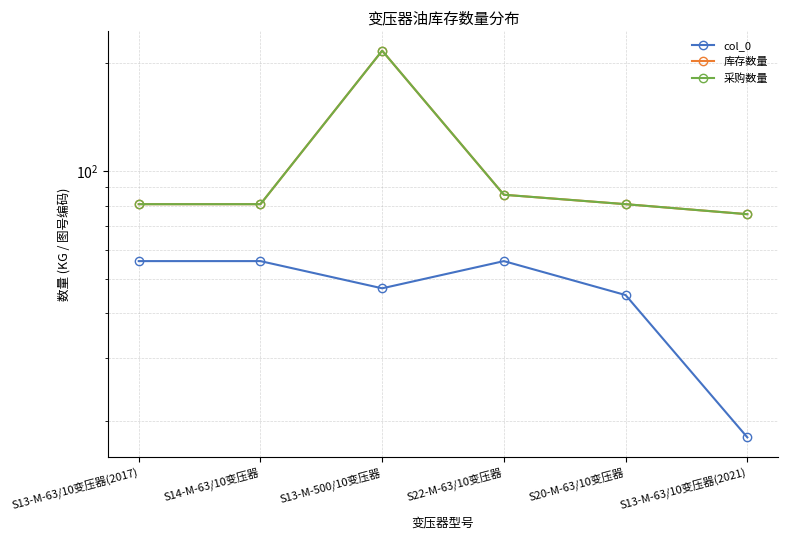

What is the value of the 库存数量 point at the 5th from the left?

80.8